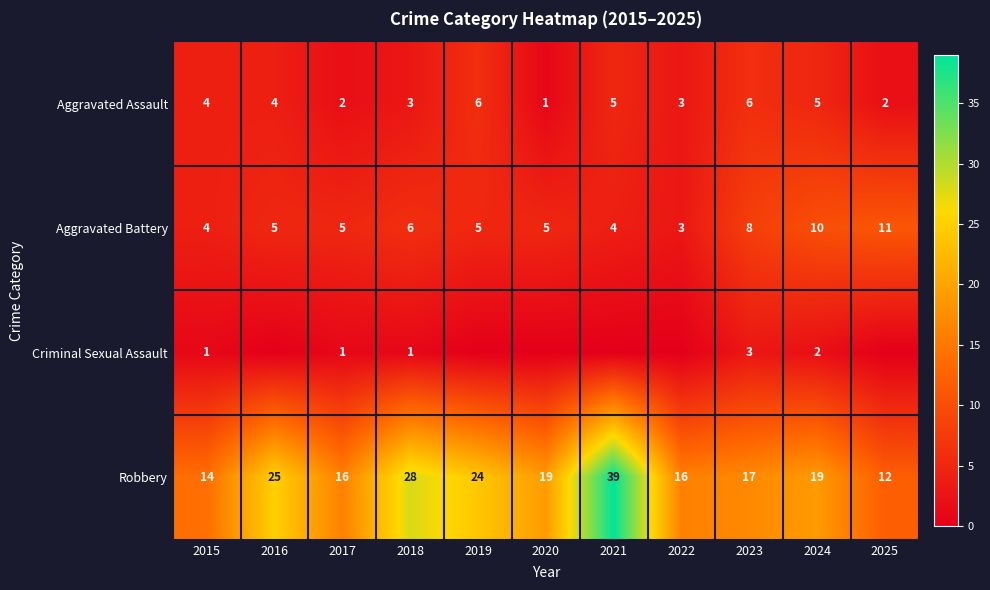

What is the difference between the maximum and second lowest values in the Aggravated Assault series?

4